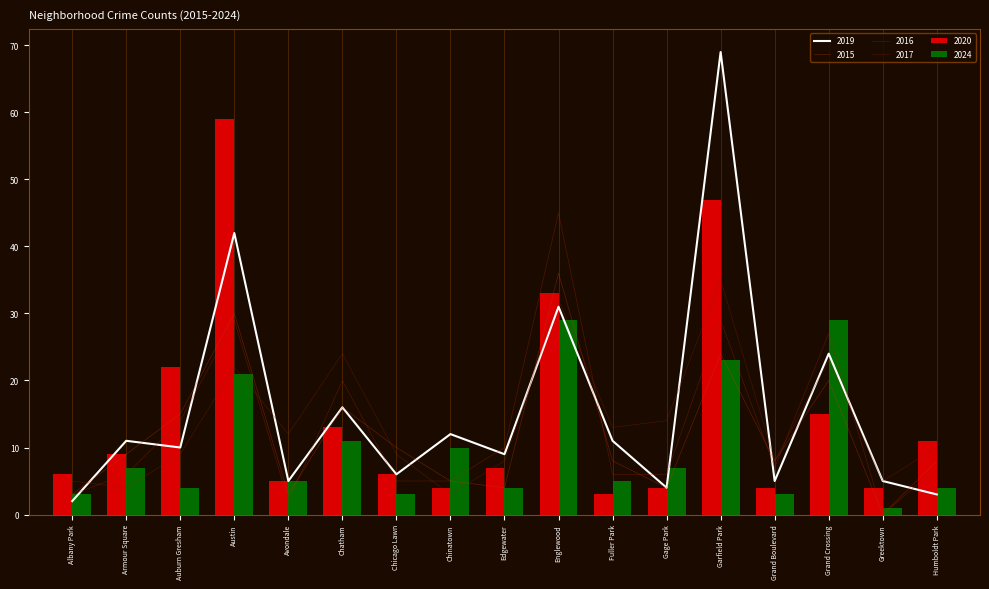

Where does the 2020 series first go above 7?

Armour Square